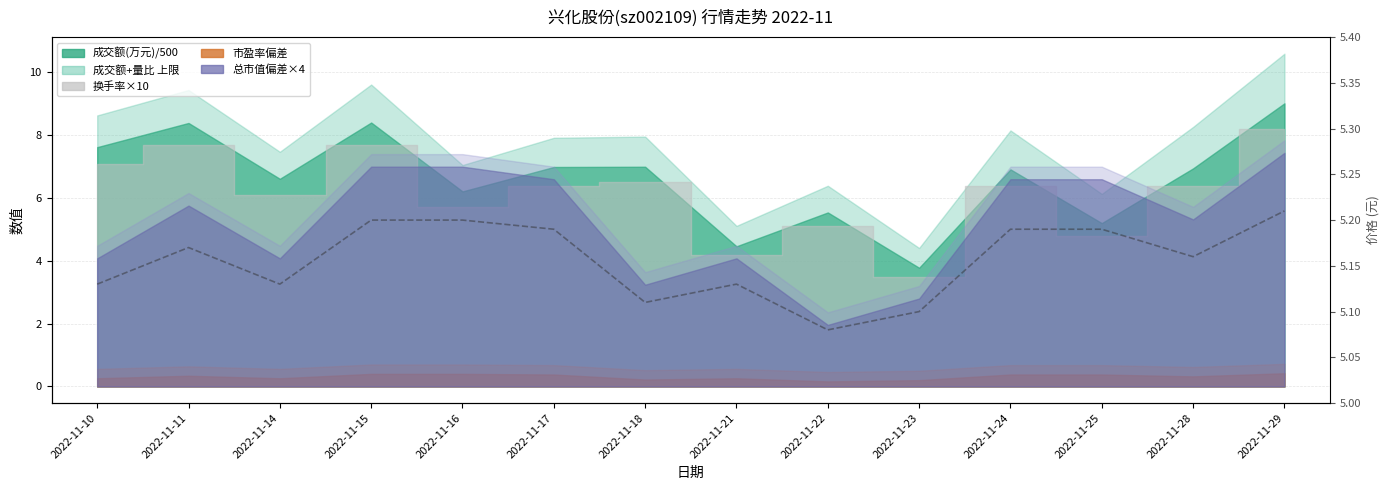

At which category does the chart reach its peak across all series?

2022-11-29